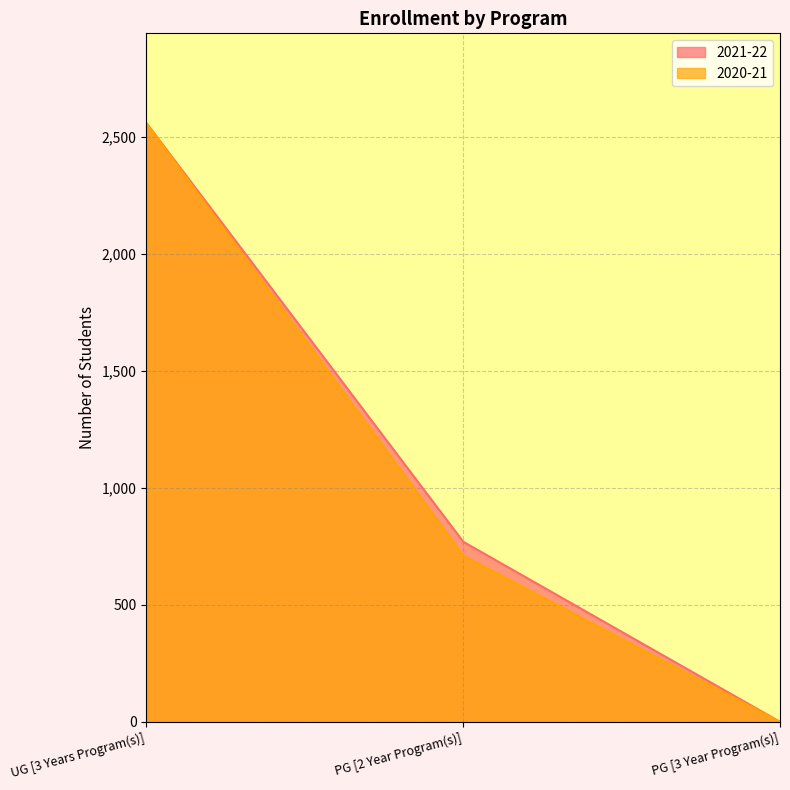

What is the total value across all series at UG [3 Years Program(s)]?

5120